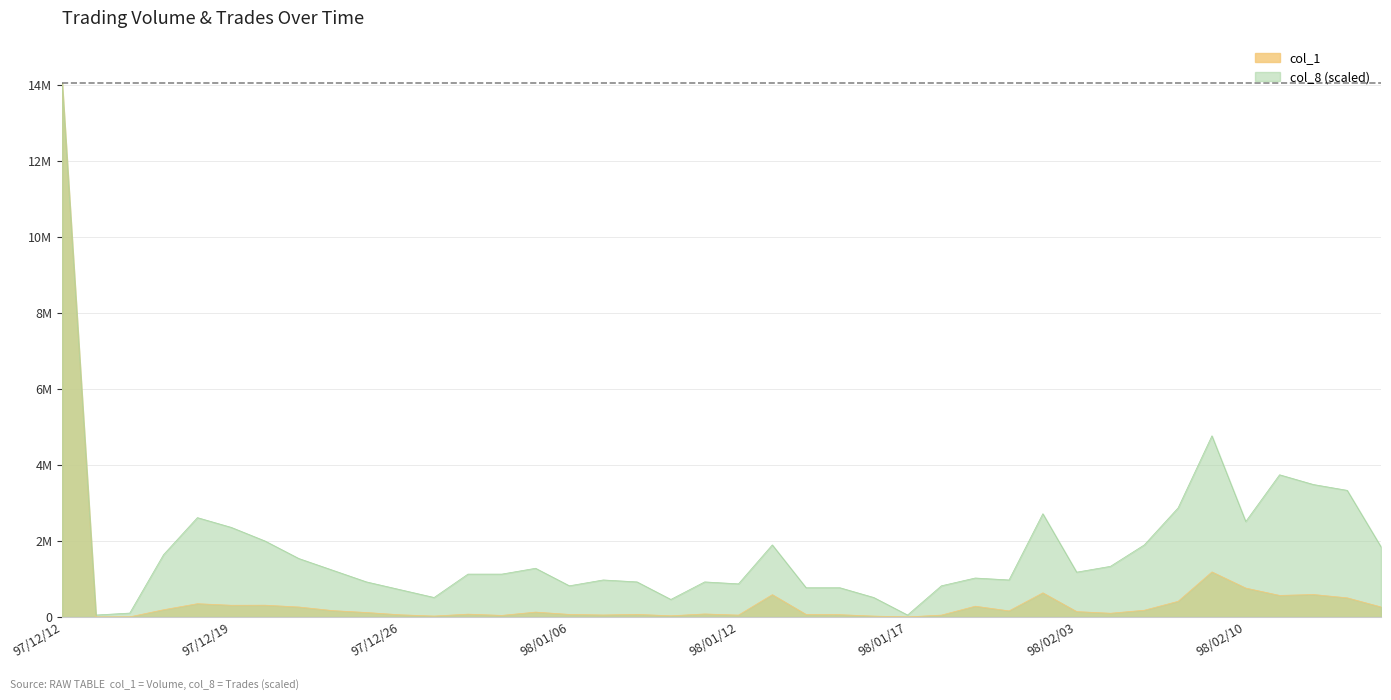

What is the spread (max minus min) of values at 97/12/31?

1086540.1